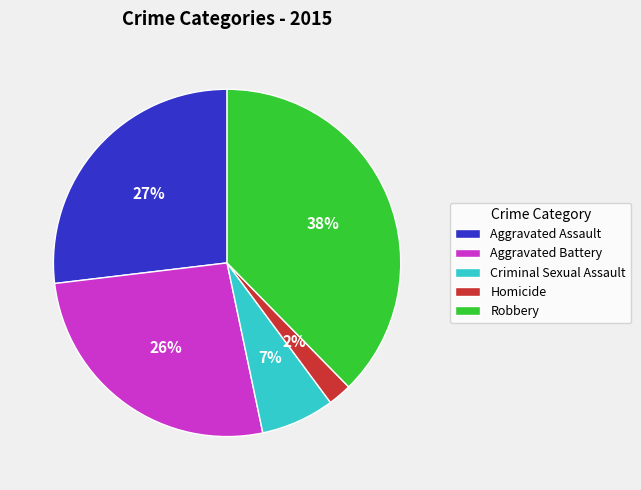

Which category has the biggest portion of the pie?

Robbery